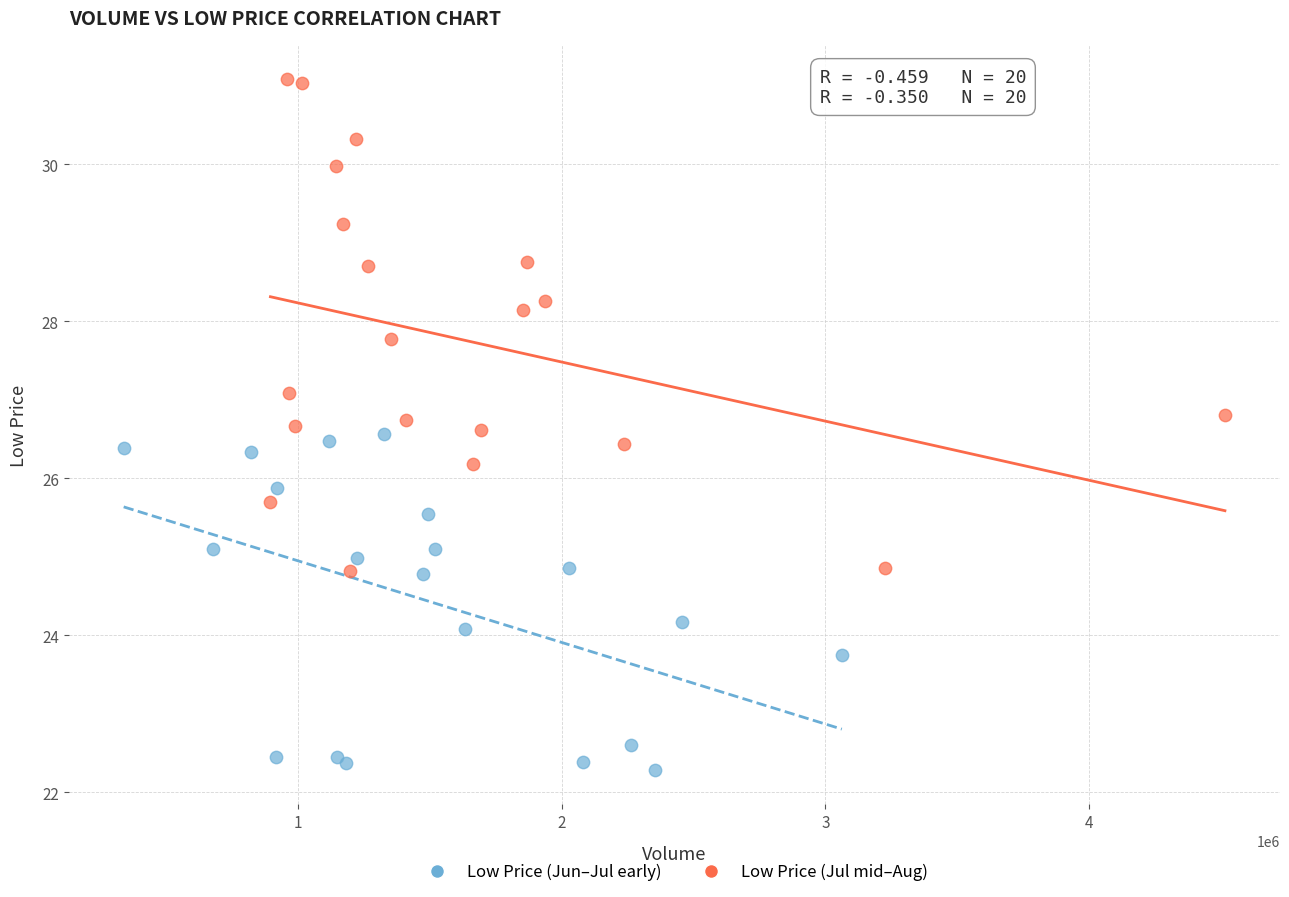

Which series contains the highest Y value?

Low Price (Jul mid–Aug)